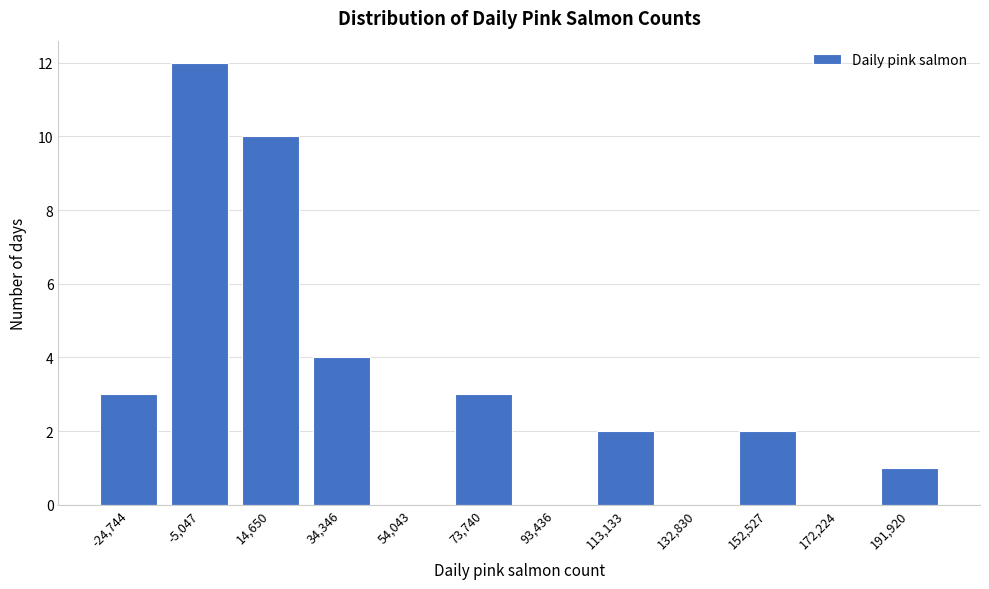

Reading left to right, transcribe all the data shown in this chart.

-24,744=3	-5,047=12	14,650=10	34,346=4	54,043=0	73,740=3	93,436=0	113,133=2	132,830=0	152,527=2	172,224=0	191,920=1